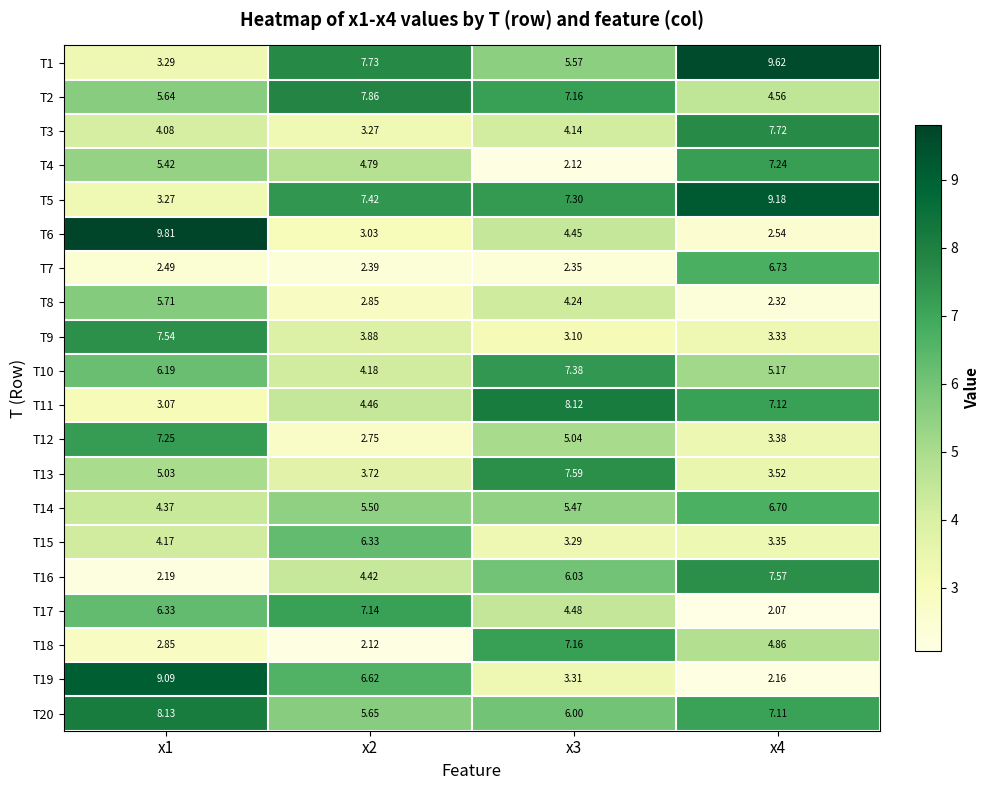

Is the value of T14 at x4 greater than the value of T20 at x4?

No